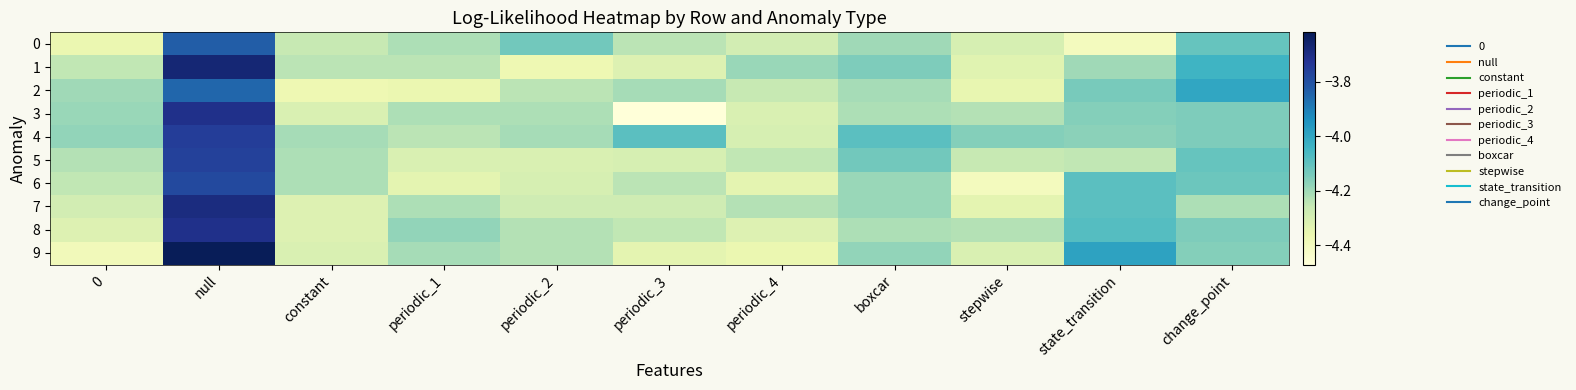

What is the total value across all series at boxcar?

-41.8